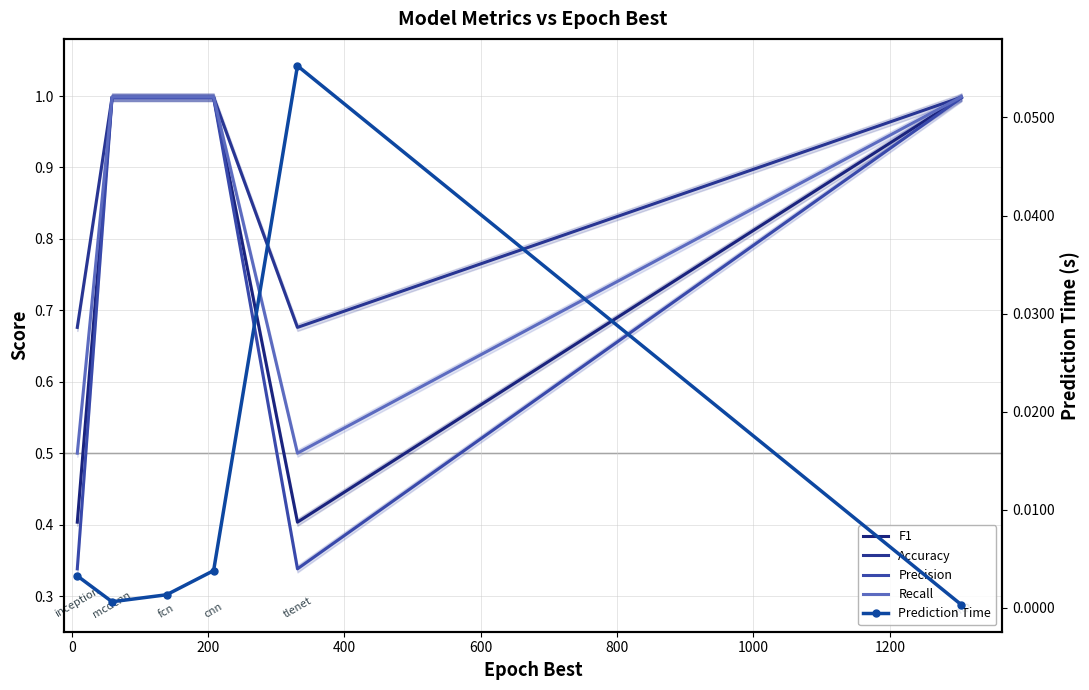

What is the value of the Recall point at the 4th from the left?

1.0